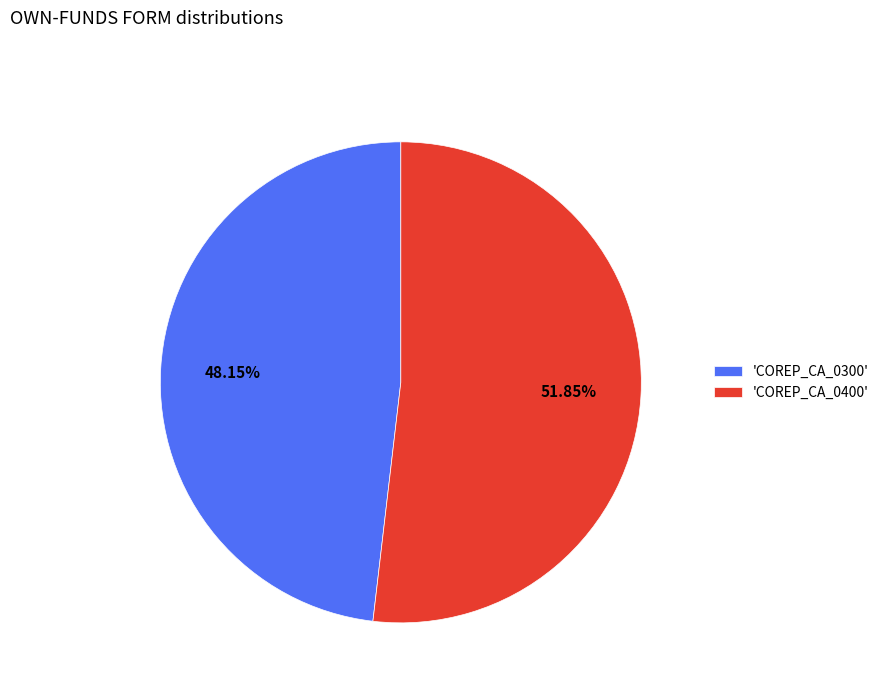

Do 'COREP_CA_0400' and 'COREP_CA_0300' together represent more than half of the pie?

Yes